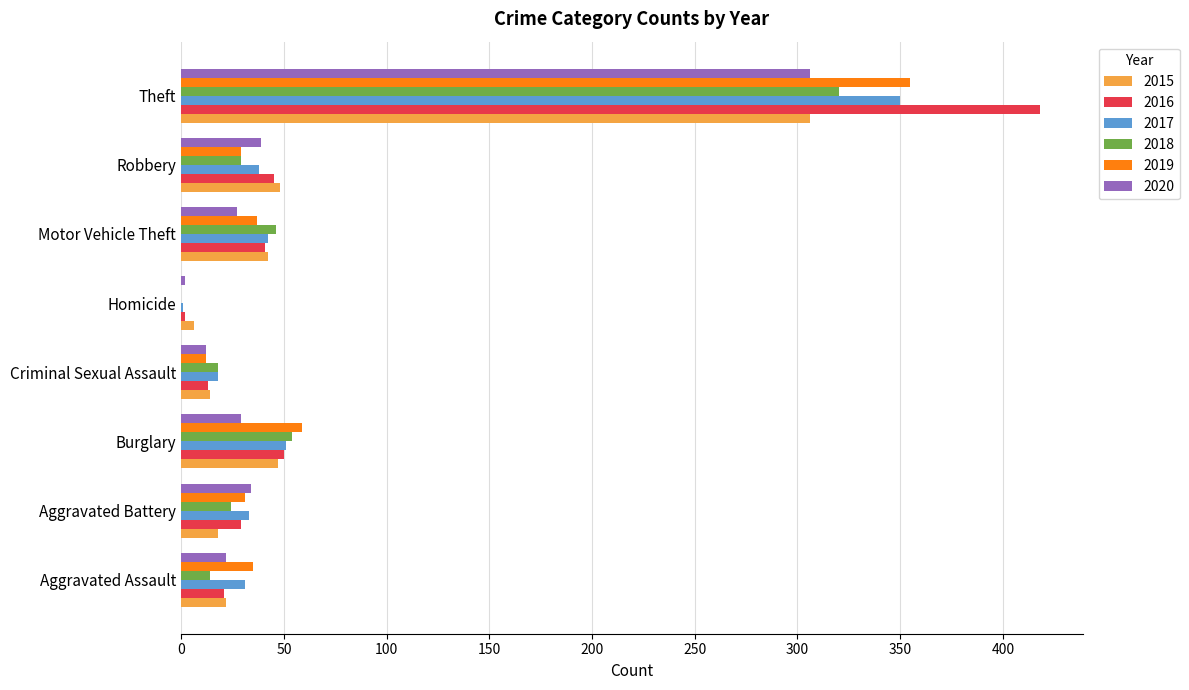

Which series has the largest total across all categories?

2016